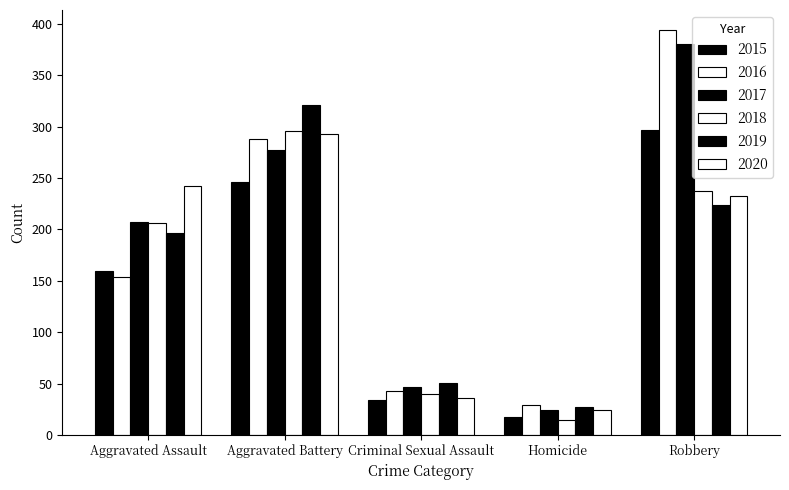

Are the bars horizontal?

No